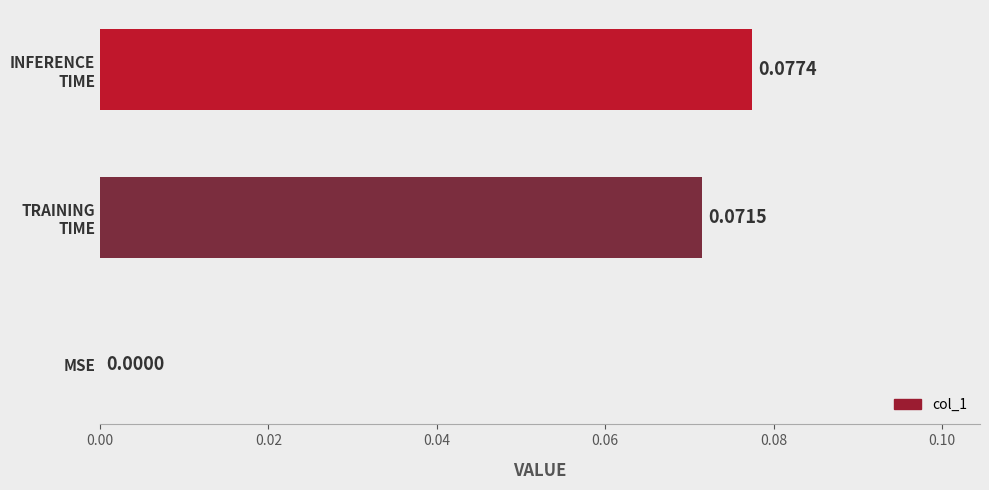

At which label is the value closest to 0?

MSE